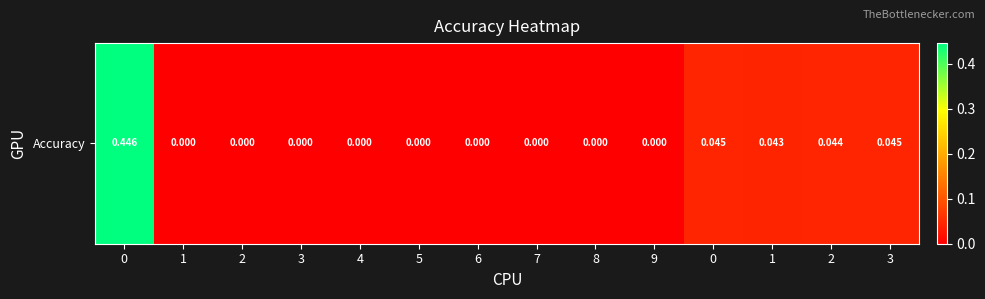

What is the sum of all values?

0.6